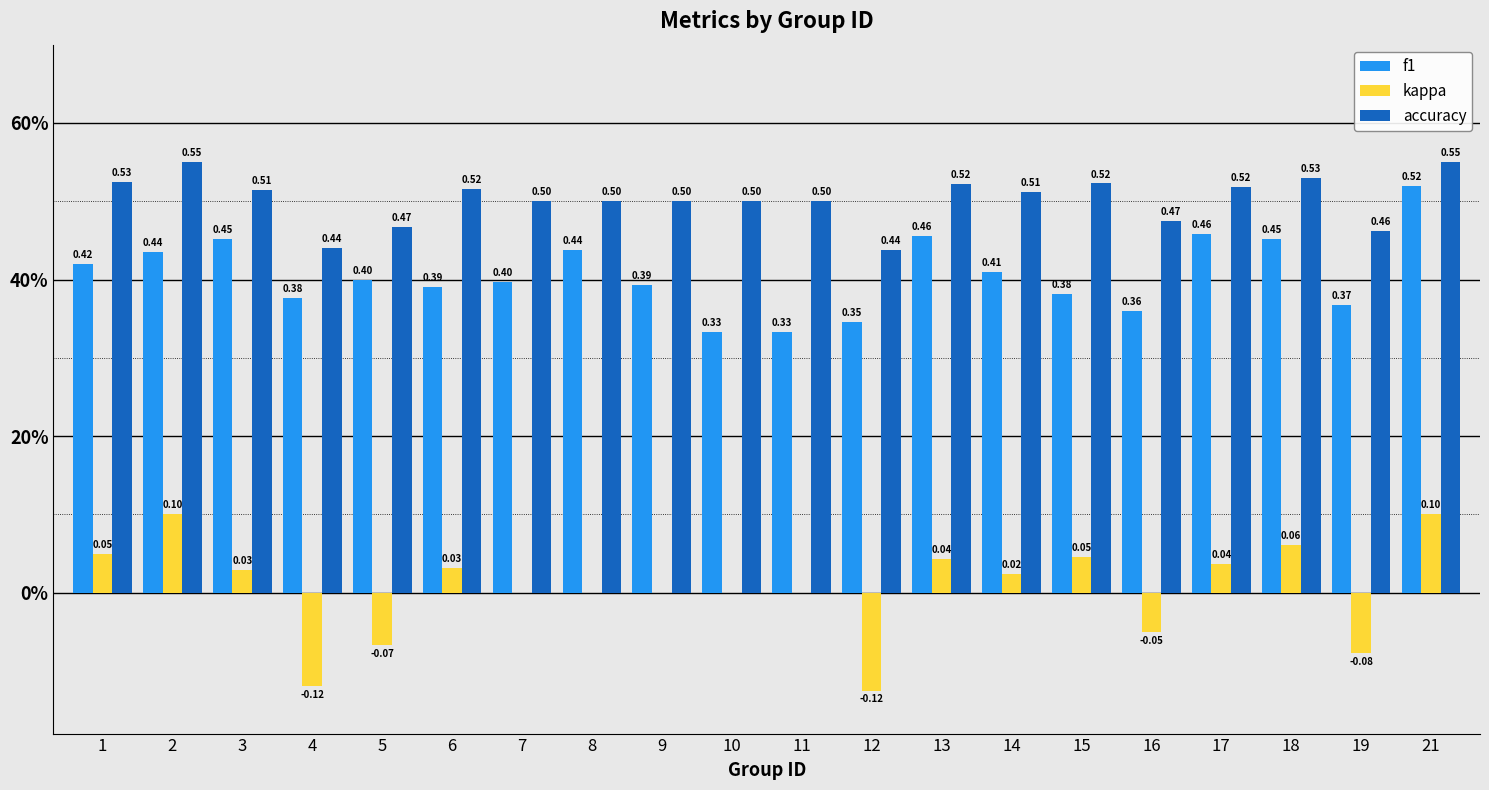

Are the bars grouped side by side (vs. stacked)?

Yes